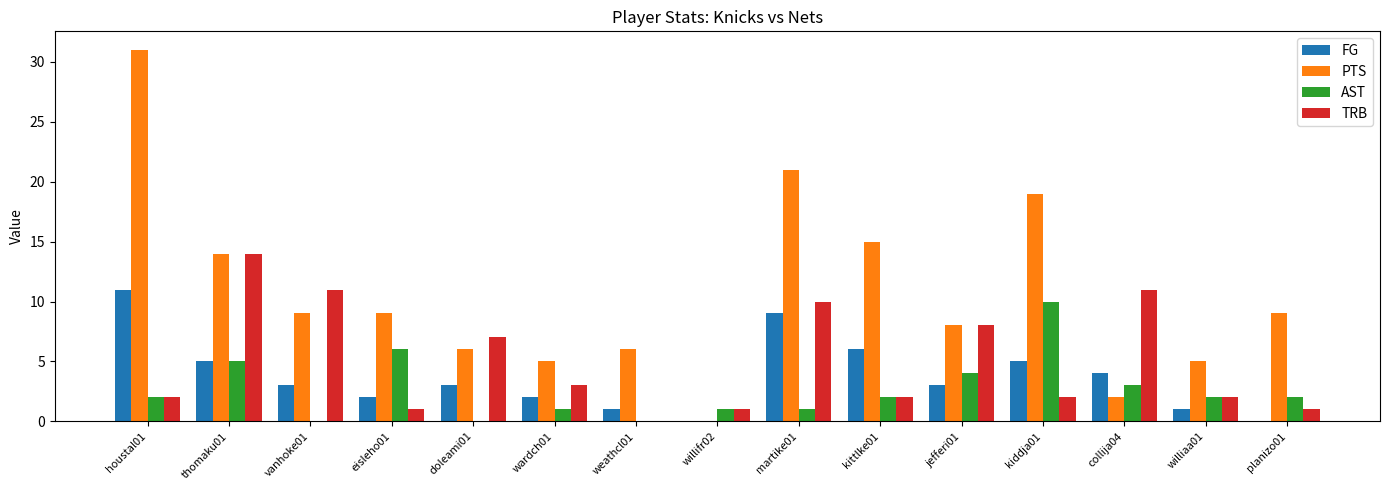

Reading left to right, transcribe all the data shown in this chart.

FG: houstal01=11	thomaku01=5	vanhoke01=3	eisleho01=2	doleami01=3	wardch01=2	weathcl01=1	willifr02=0	martike01=9	kittlke01=6	jefferi01=3	kiddja01=5	collija04=4	williaa01=1	planizo01=0
PTS: houstal01=31	thomaku01=14	vanhoke01=9	eisleho01=9	doleami01=6	wardch01=5	weathcl01=6	willifr02=0	martike01=21	kittlke01=15	jefferi01=8	kiddja01=19	collija04=2	williaa01=5	planizo01=9
AST: houstal01=2	thomaku01=5	vanhoke01=0	eisleho01=6	doleami01=0	wardch01=1	weathcl01=0	willifr02=1	martike01=1	kittlke01=2	jefferi01=4	kiddja01=10	collija04=3	williaa01=2	planizo01=2
TRB: houstal01=2	thomaku01=14	vanhoke01=11	eisleho01=1	doleami01=7	wardch01=3	weathcl01=0	willifr02=1	martike01=10	kittlke01=2	jefferi01=8	kiddja01=2	collija04=11	williaa01=2	planizo01=1